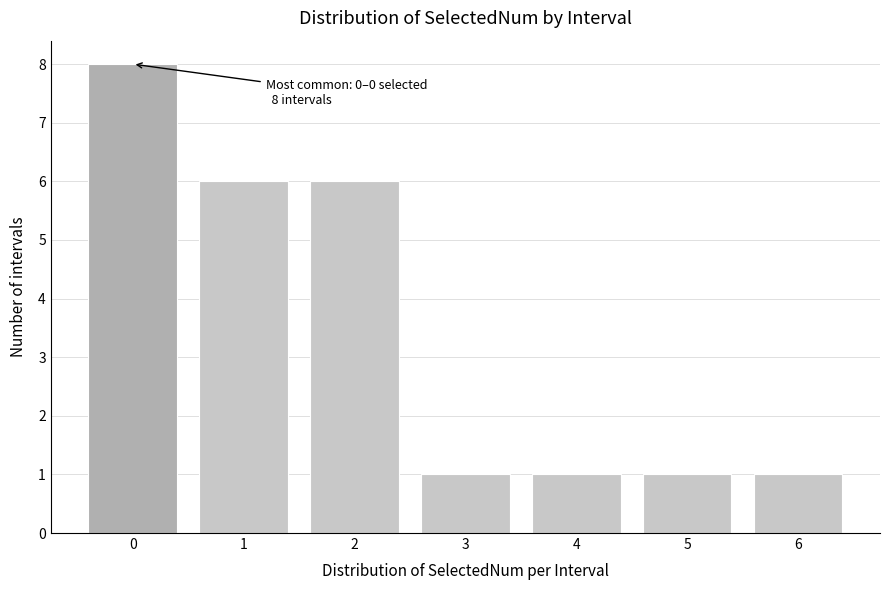

Reading left to right, what are all the values shown in this chart?

0=8	1=6	2=6	3=1	4=1	5=1	6=1